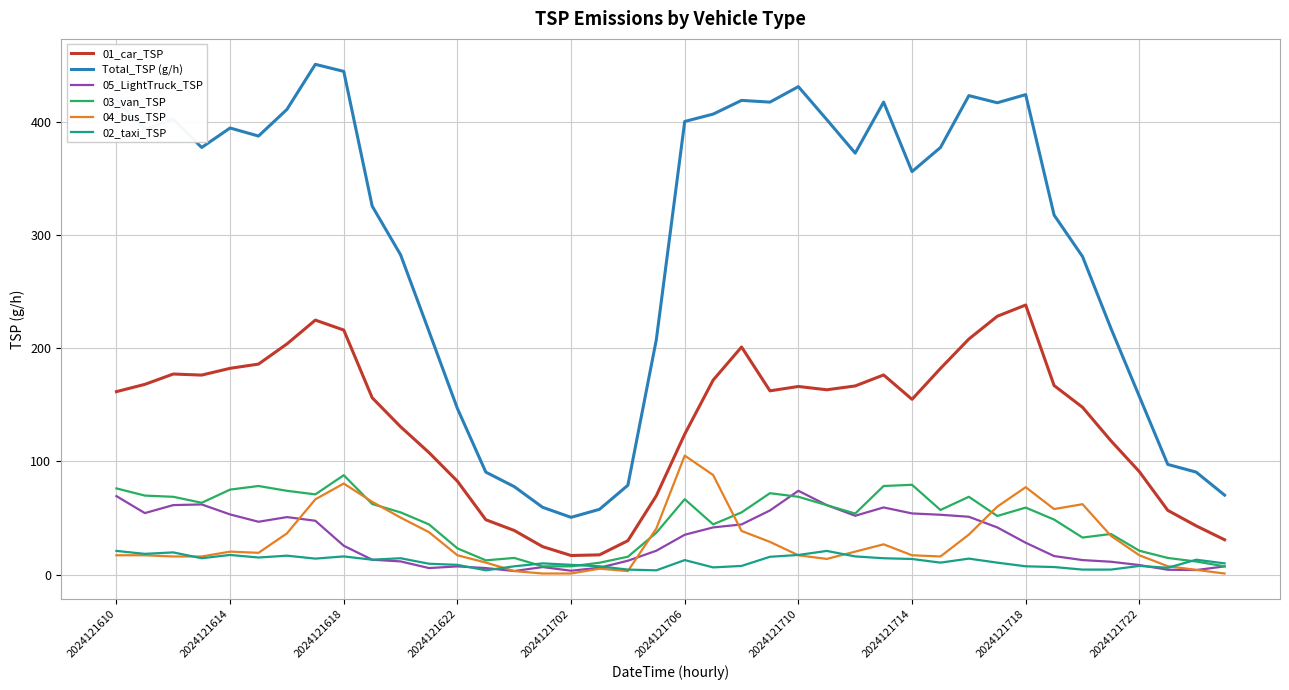

What is the highest value of the 03_van_TSP series?

87.9